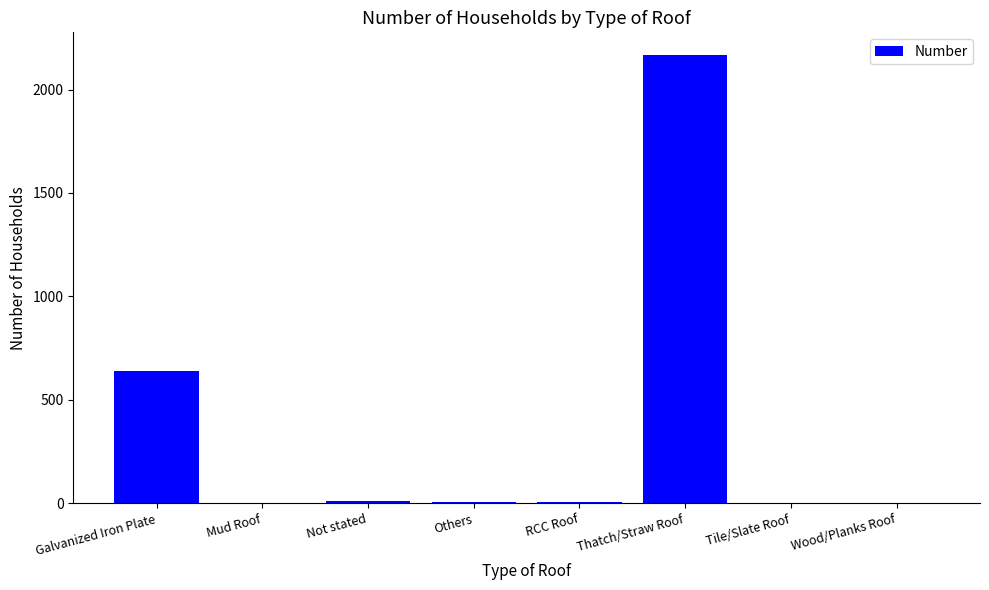

At which label is the value closest to 1084?

Galvanized Iron Plate